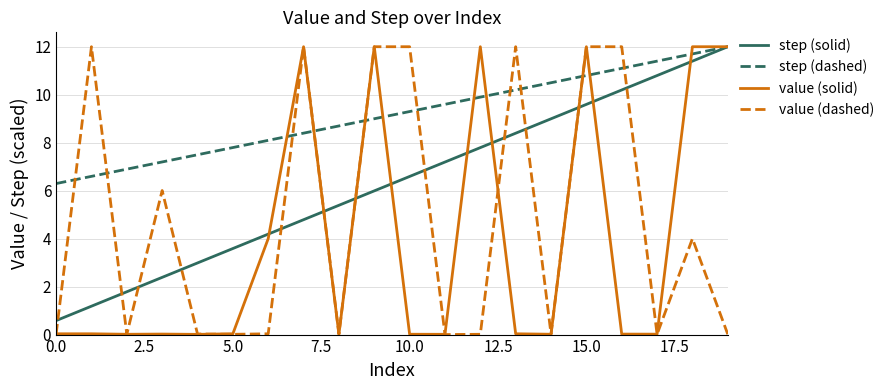

Rank the series by their average value, from highest to lowest.

step (dashed), step (solid), value (dashed), value (solid)